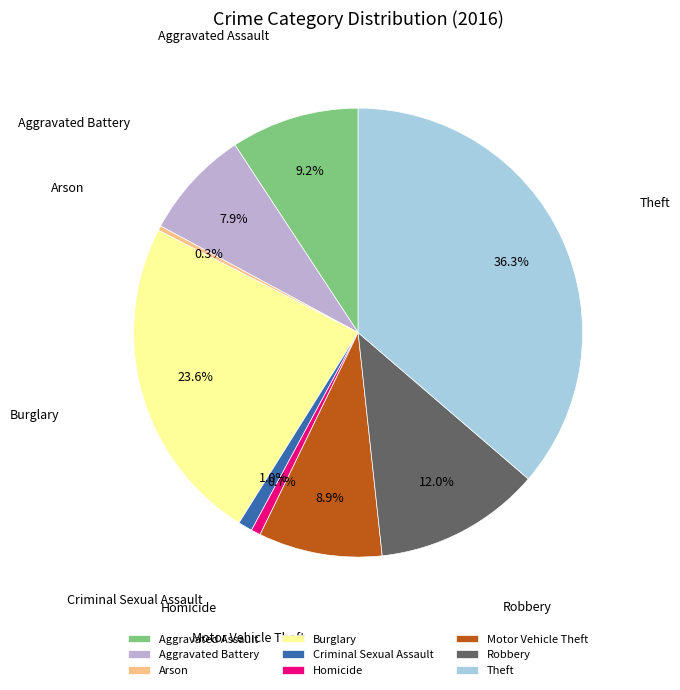

The Theft slice represents 43% of the pie. True or false?

False